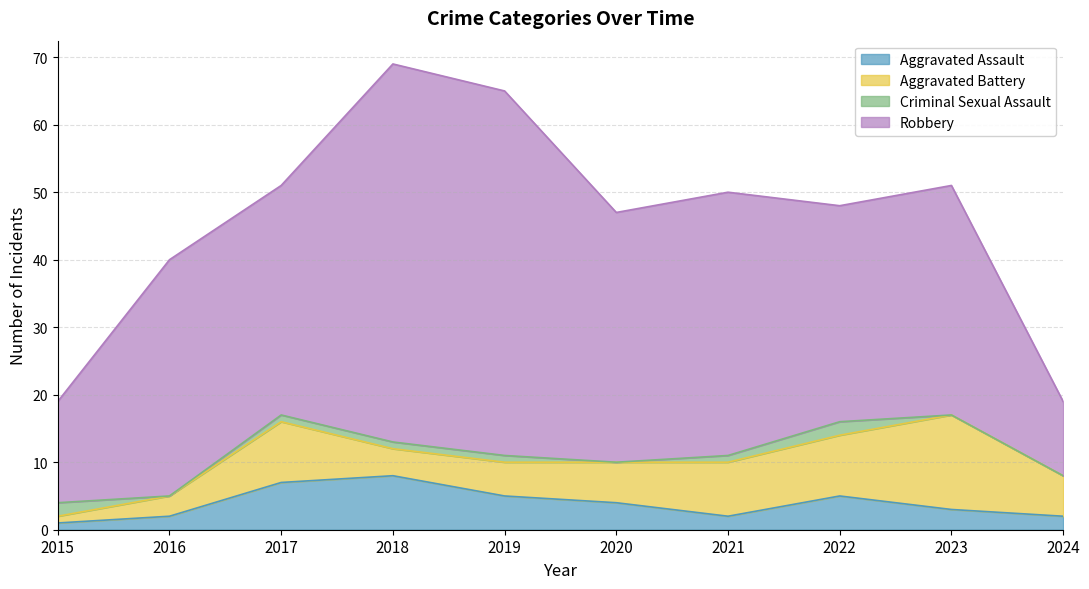

How many lines are shown in the chart?

4